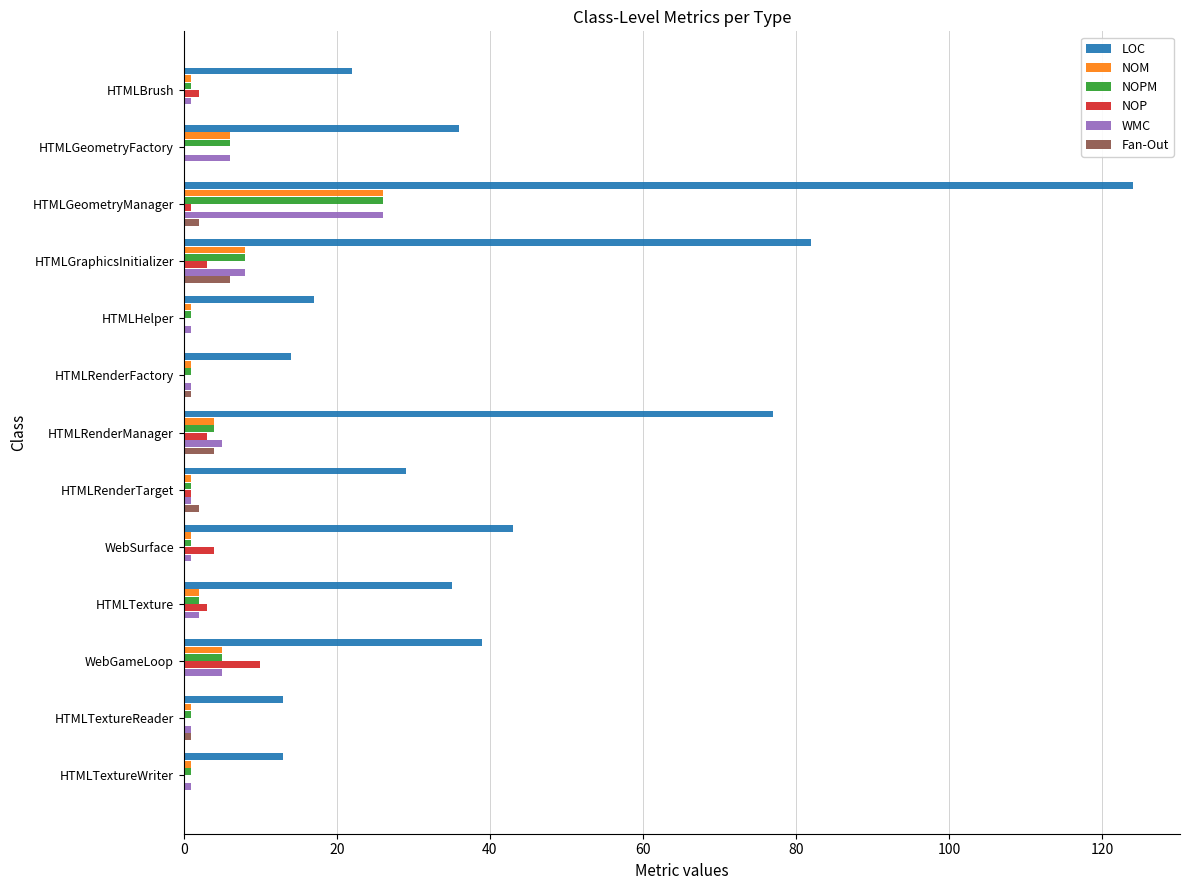

True or false: LOC has a value of 14 at HTMLRenderFactory.

True